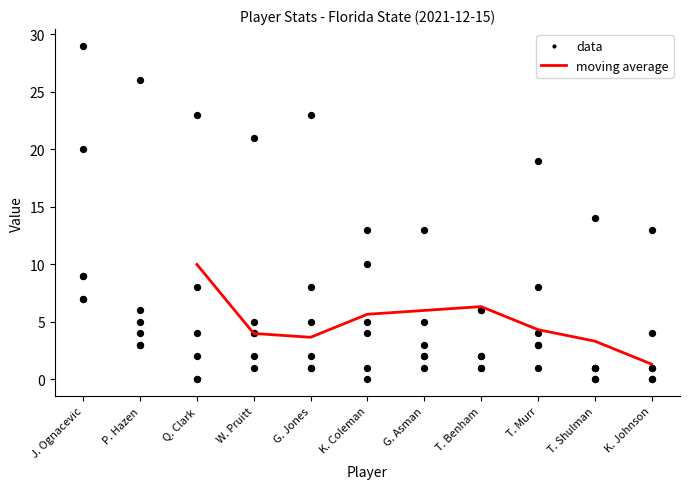

At how many categories does at least one series exceed 20?

5